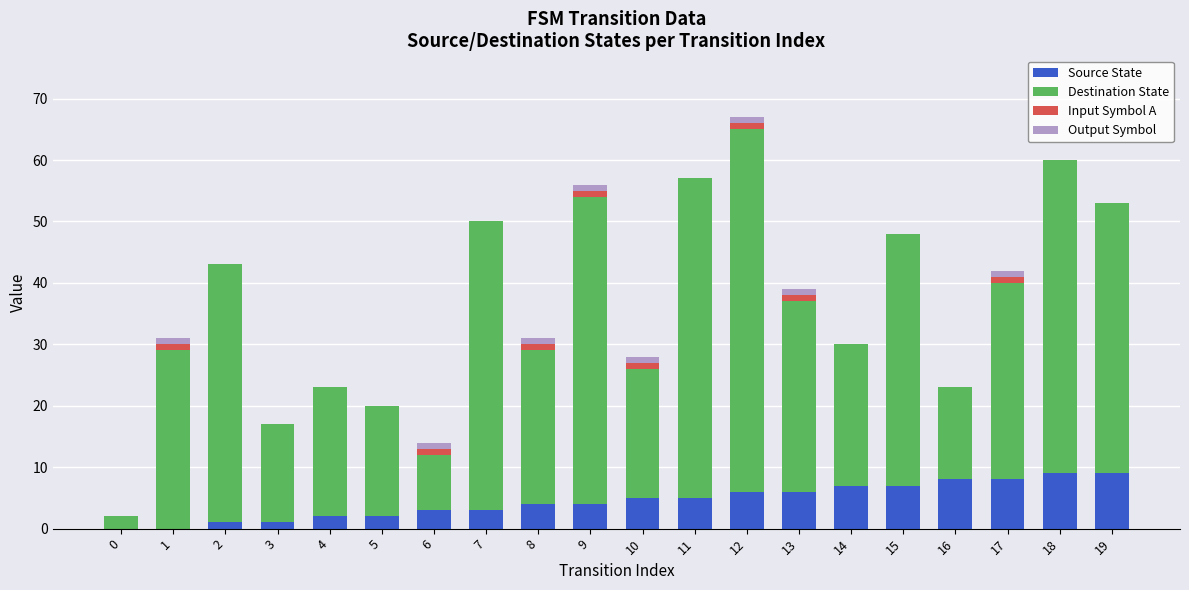

The value of Source State at 17 is 8. True or false?

True